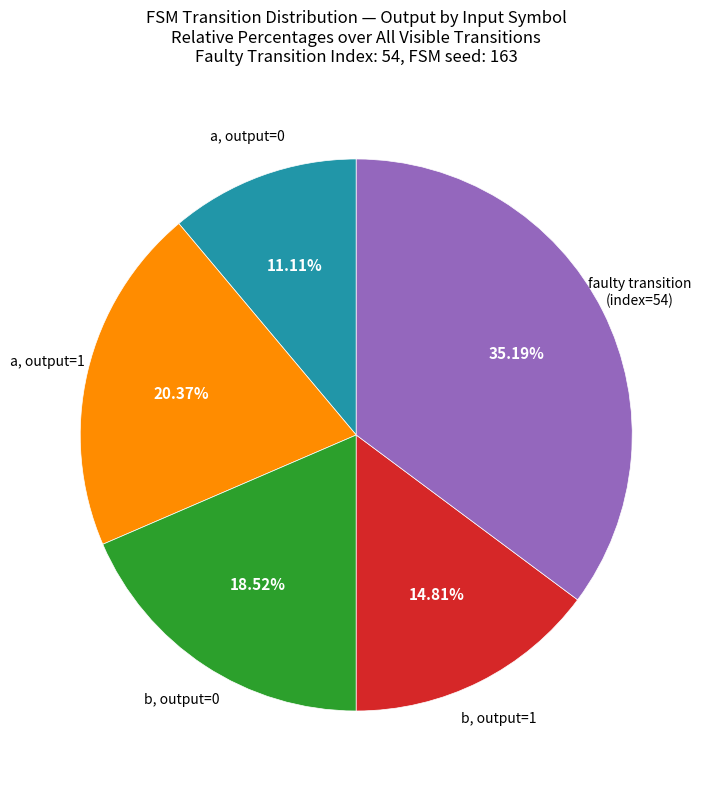

Does any single category account for the majority?

No